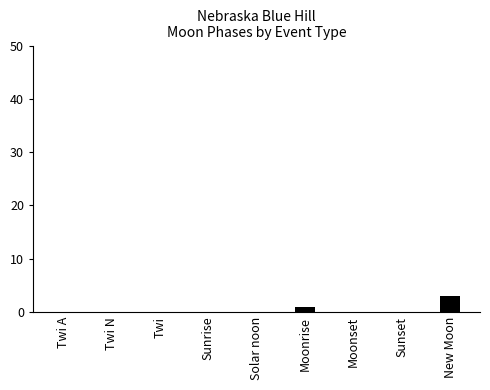

Count the values in the range 0 to 1.

8